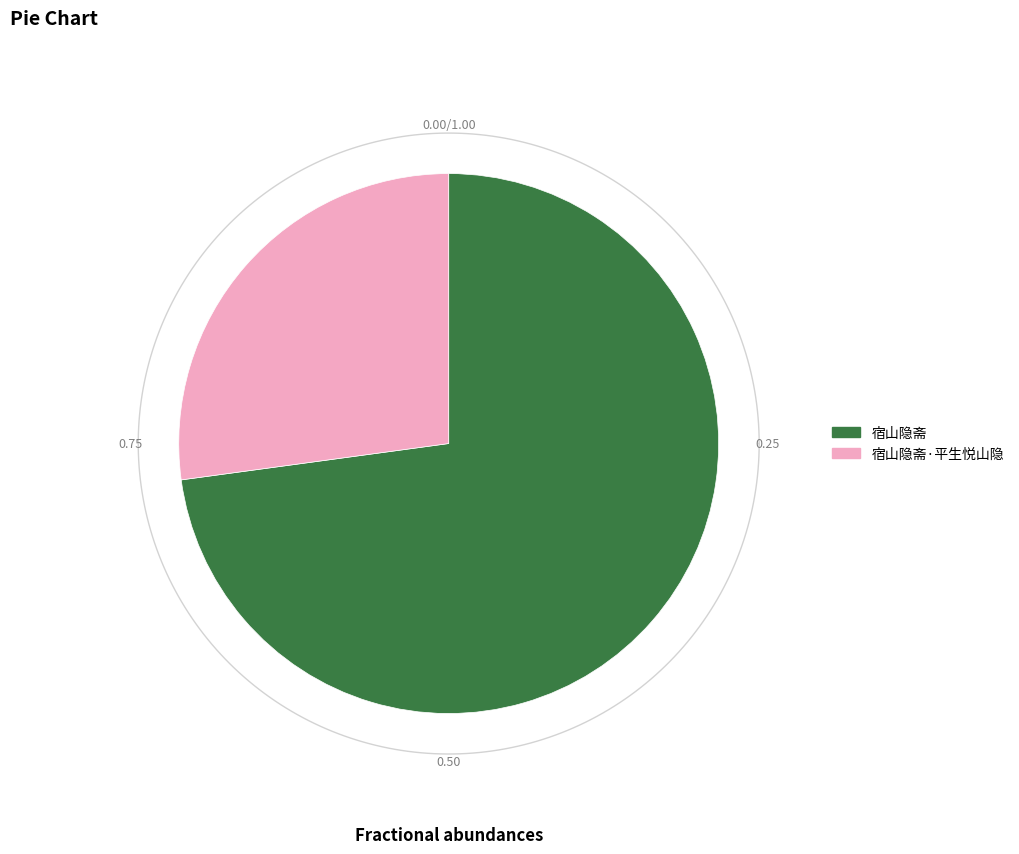

Is it true that 宿山隐斋 is 73% of the pie?

True